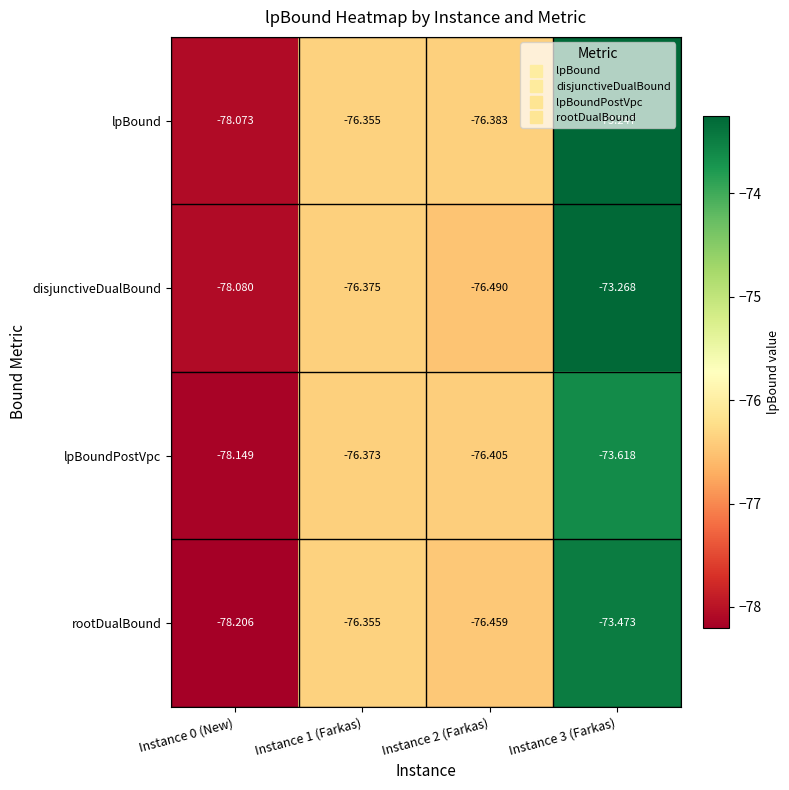

Which series has the widest spread of values?

lpBound